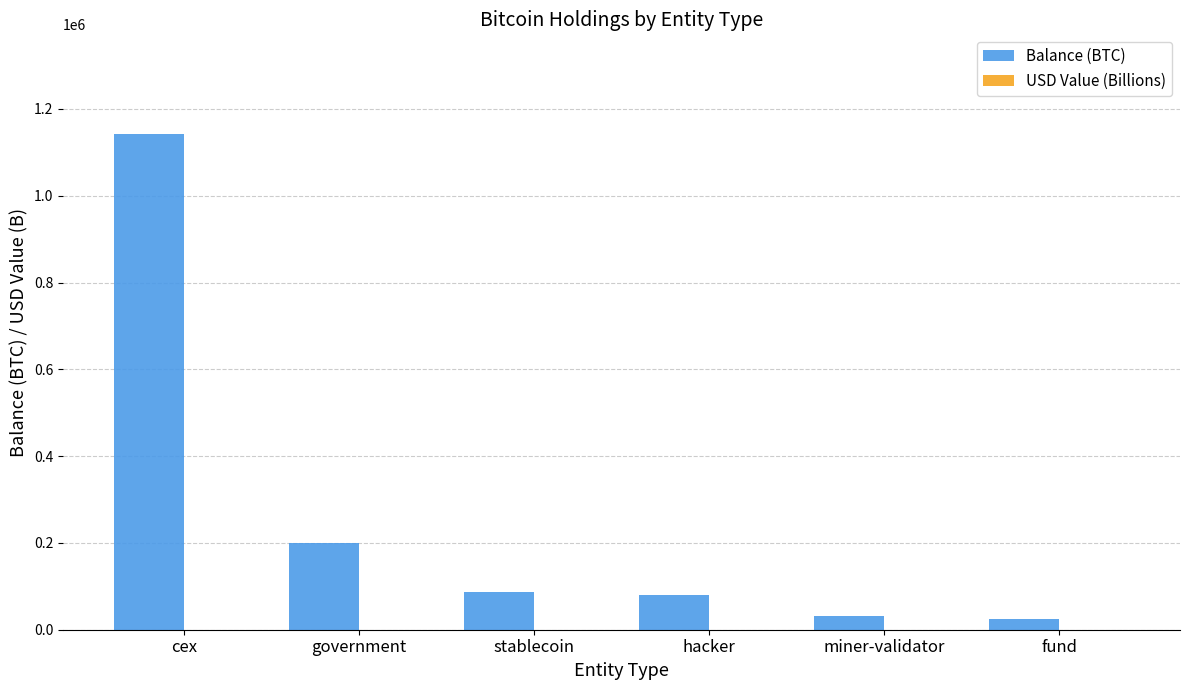

What is the approximate value of Balance (BTC) at cex?

1143153.5